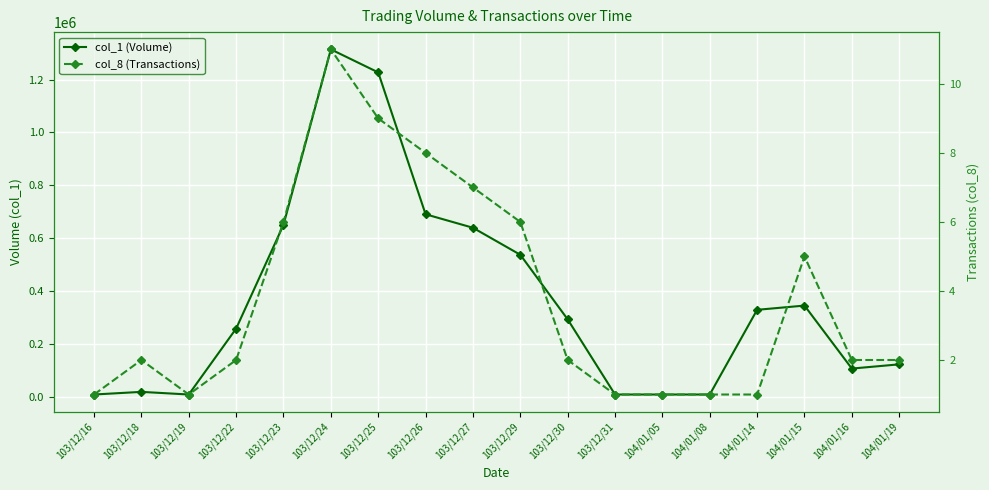

Count the number of data series in this chart.

2